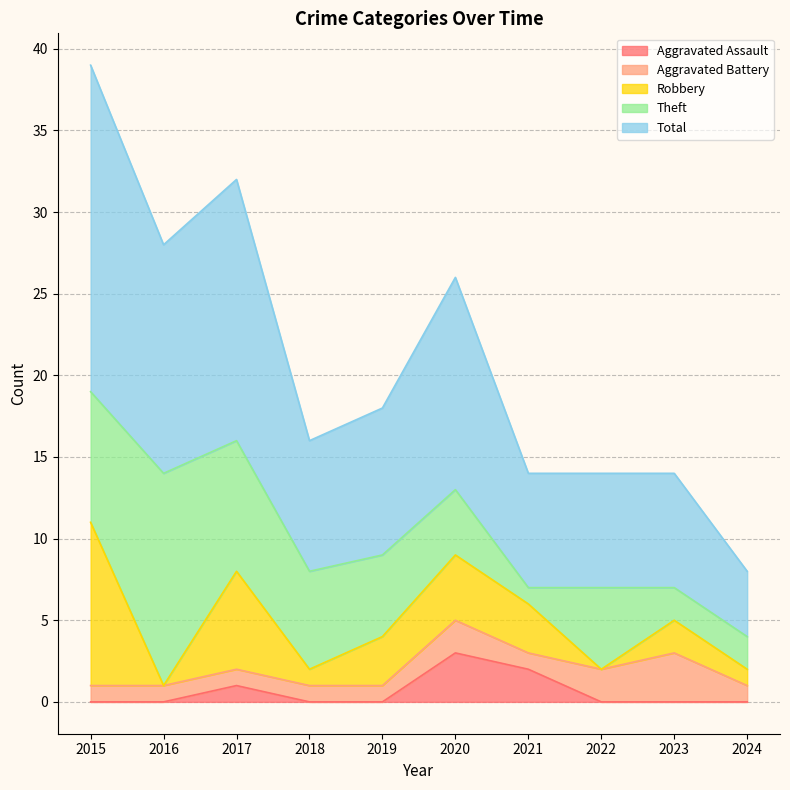

True or false: Aggravated Battery and Total cross at least once.

False